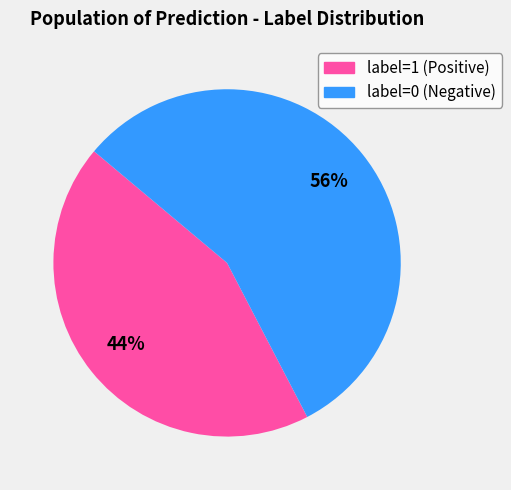

True or false: label=0 accounts for 56% of the total.

True